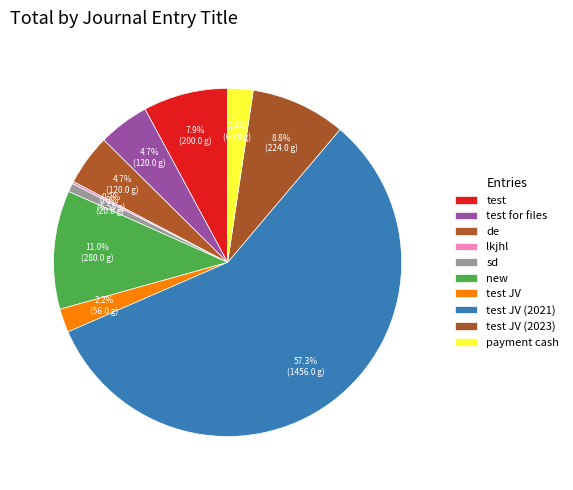

To the nearest percent, what is the difference between the test for files and test JV slice percentages?

3%